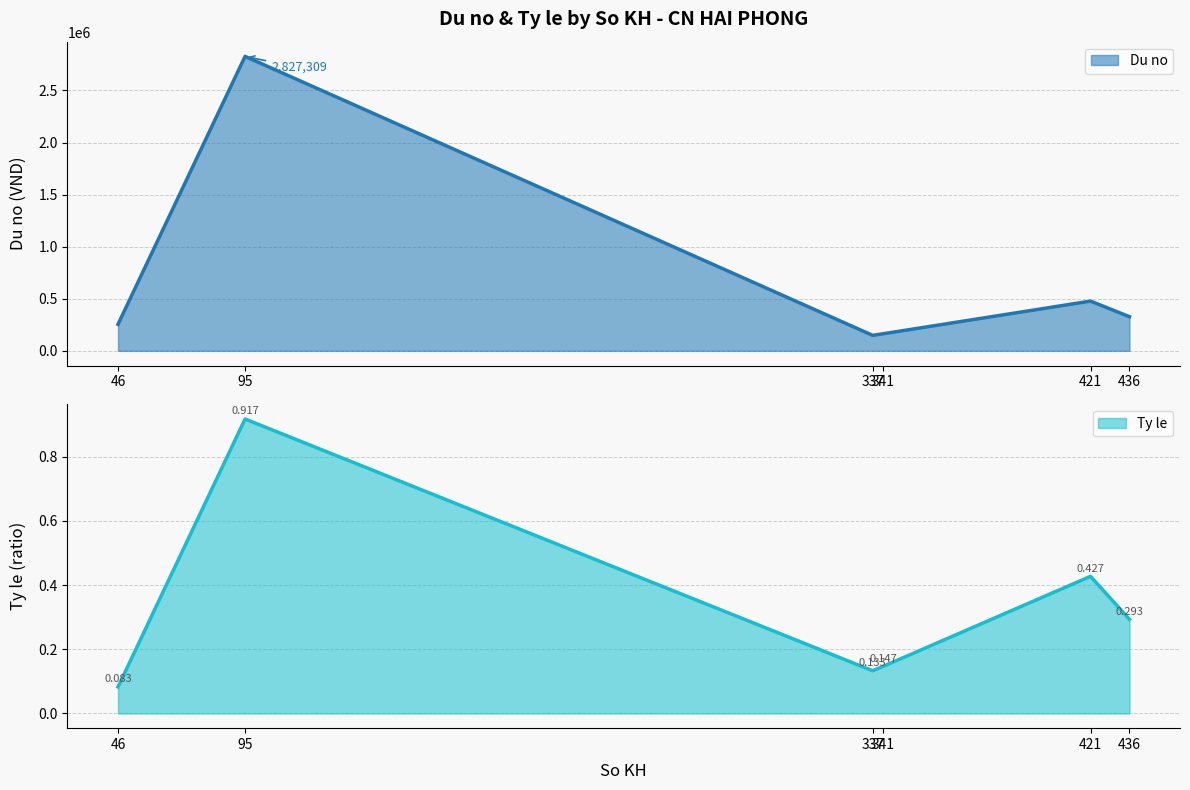

What are all the series names shown in the legend?

Du no, Ty le